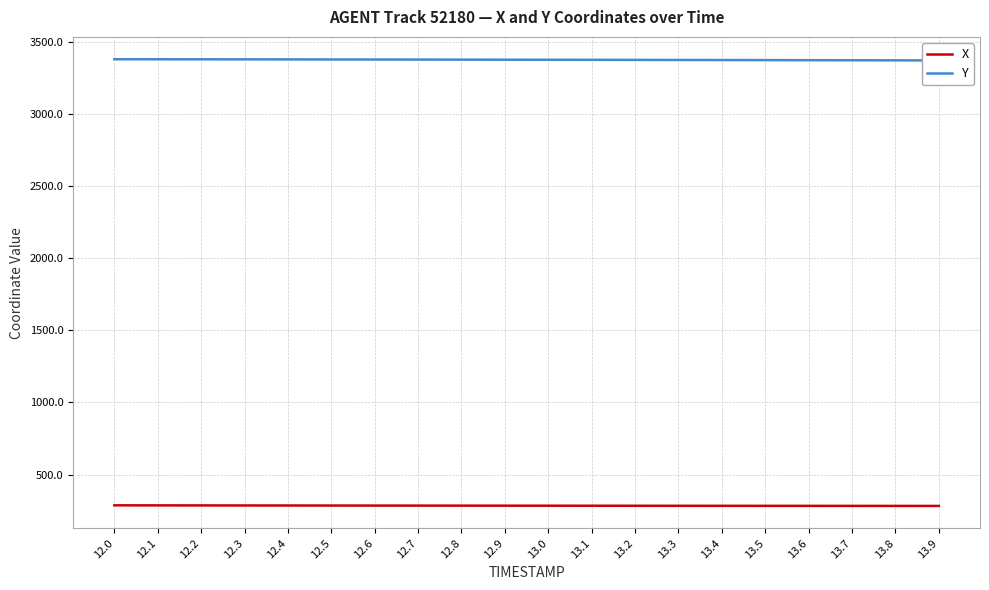

What is the label of the 6th point from the right?

13.4